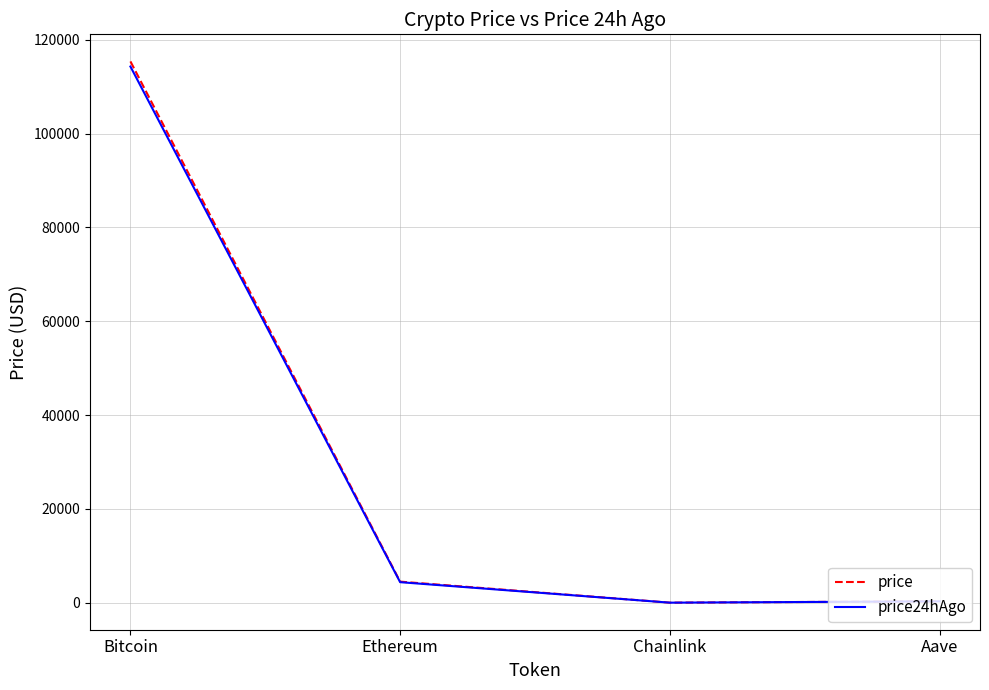

At which category does price24hAgo reach its first local valley?

Chainlink